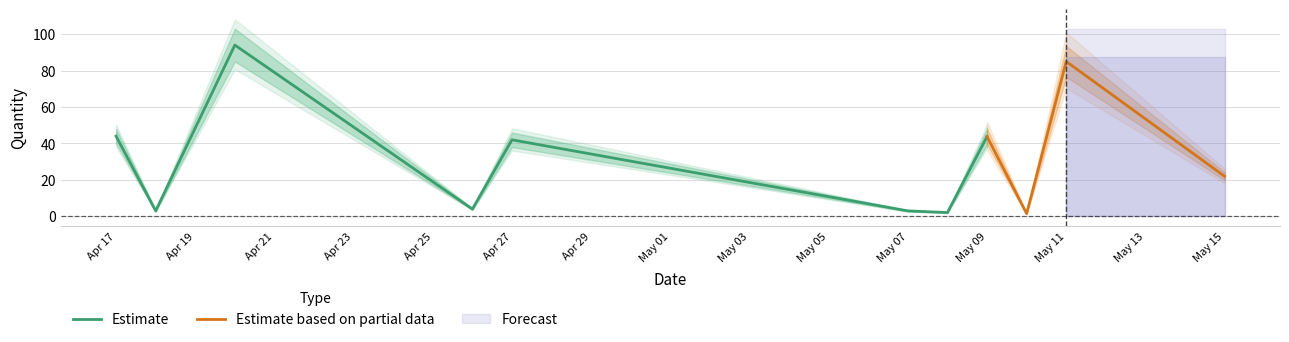

What is the label of the 11th point from the left?

2018-05-15